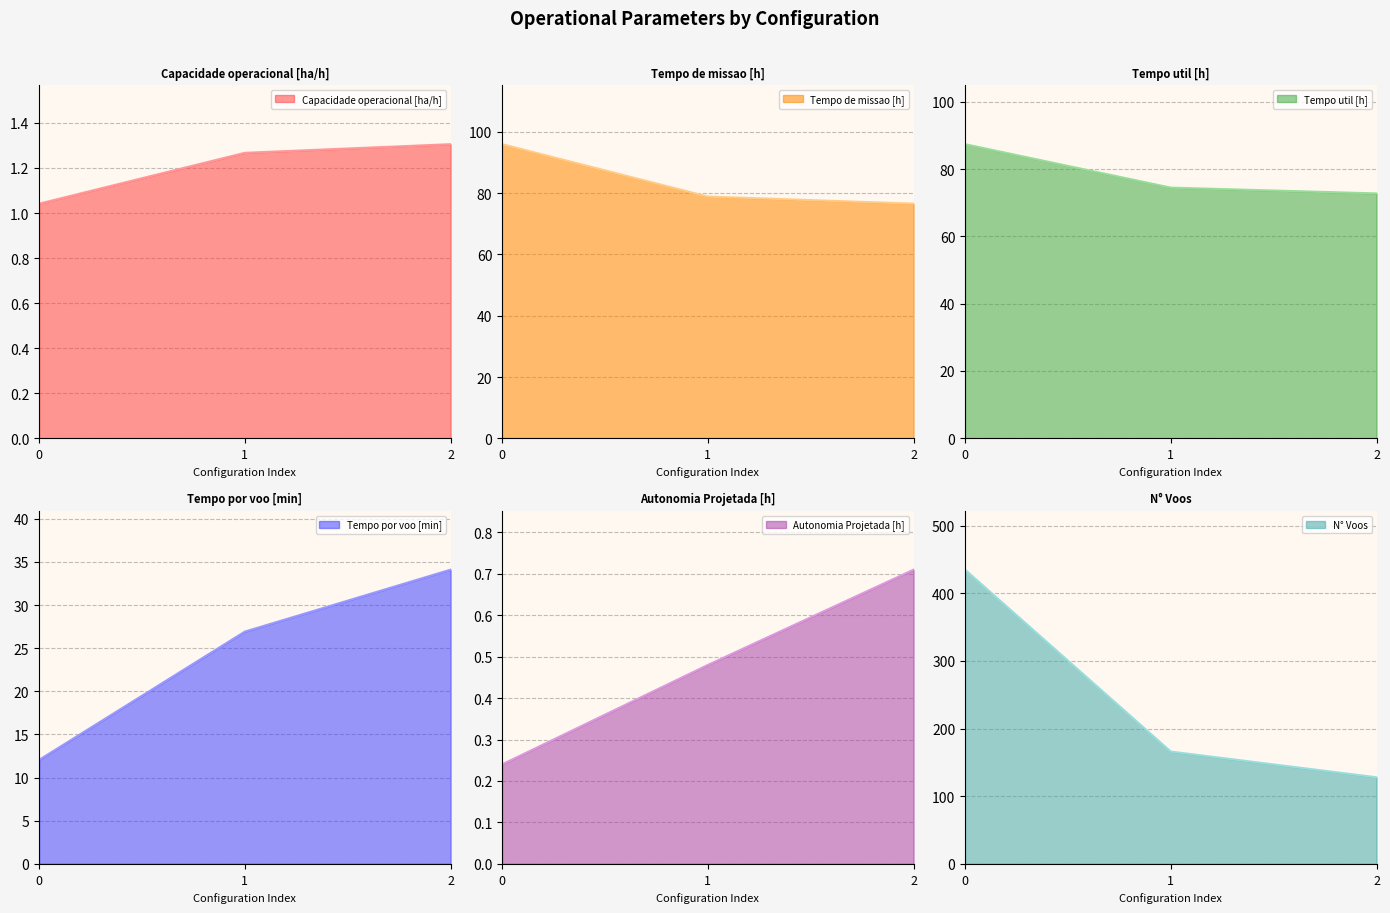

What is the value of the N° Voos point at the 1st from the left?

435.0